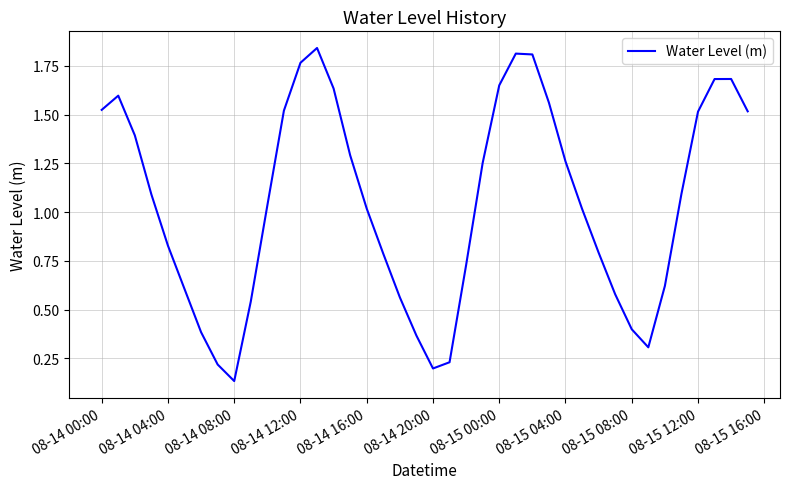

How many lines are shown in the chart?

1